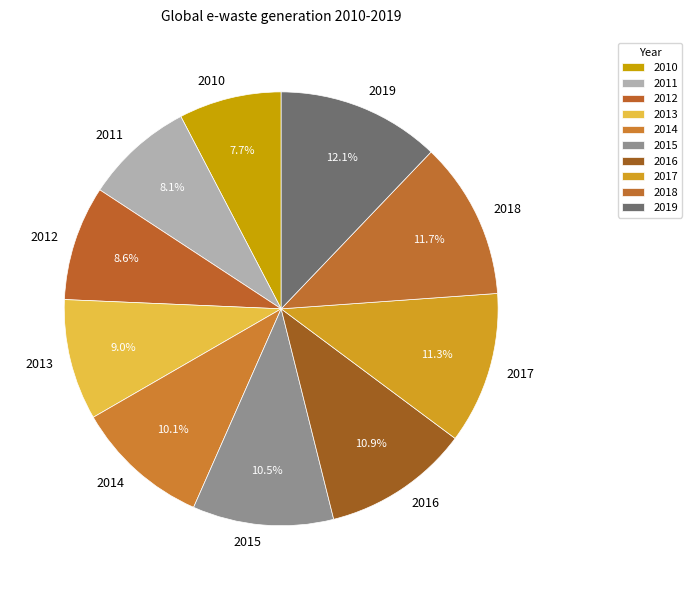

To the nearest percent, what is the difference between the 2010 and 2015 slice percentages?

3%